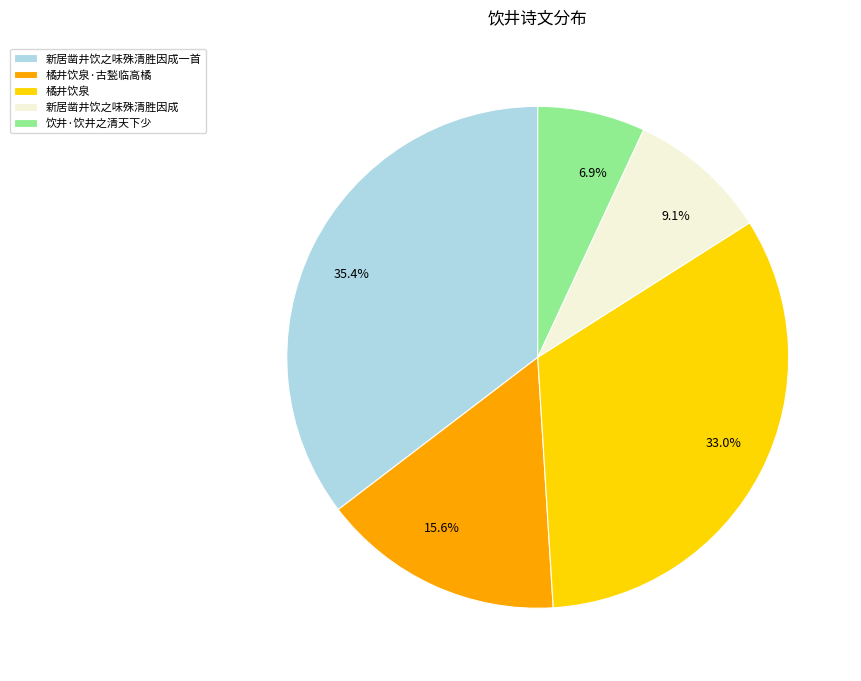

Is there a majority slice in this chart?

No